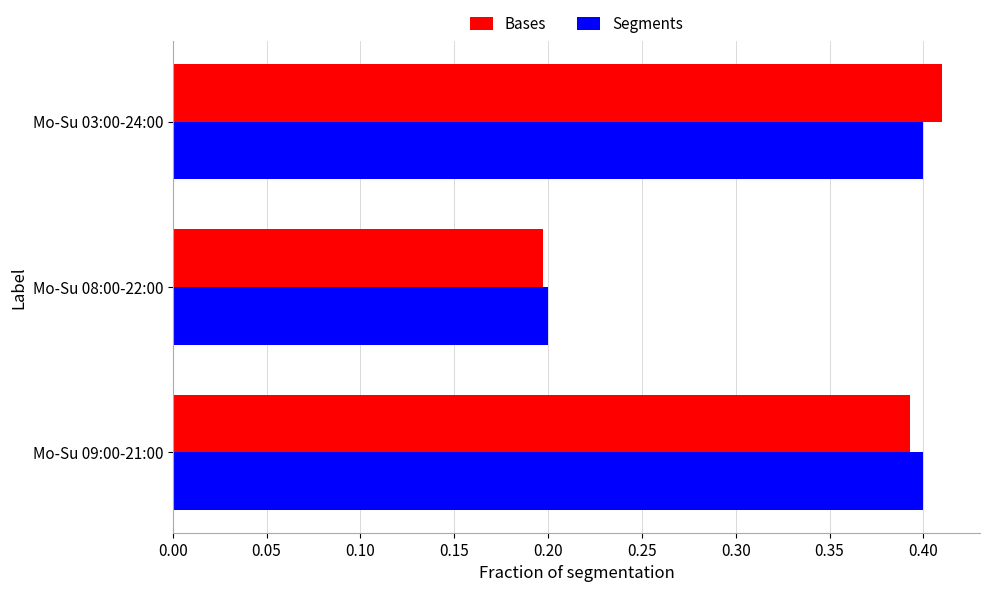

What is the difference between the maximum and minimum values in the Bases series?

0.2